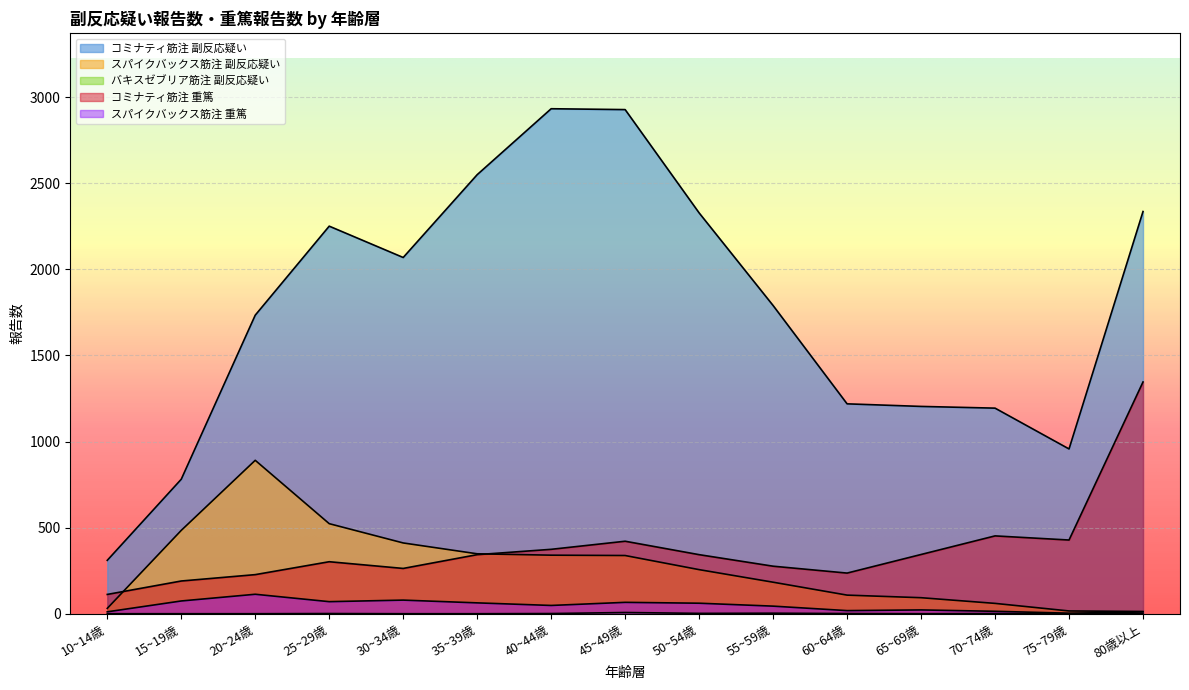

At which category is the sum across all series the highest?

45~49歳